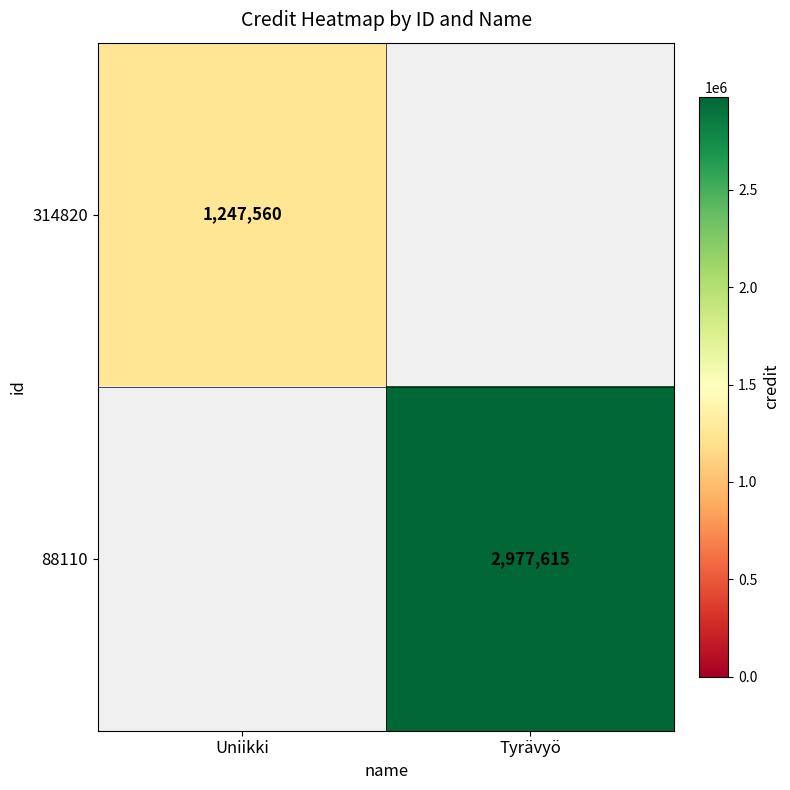

What is the maximum value shown in the chart?

2977615.0